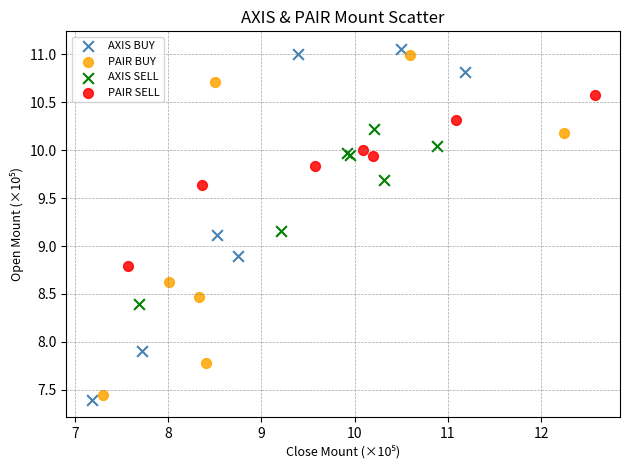

What are all the series names shown in the legend?

AXIS BUY, PAIR BUY, AXIS SELL, PAIR SELL